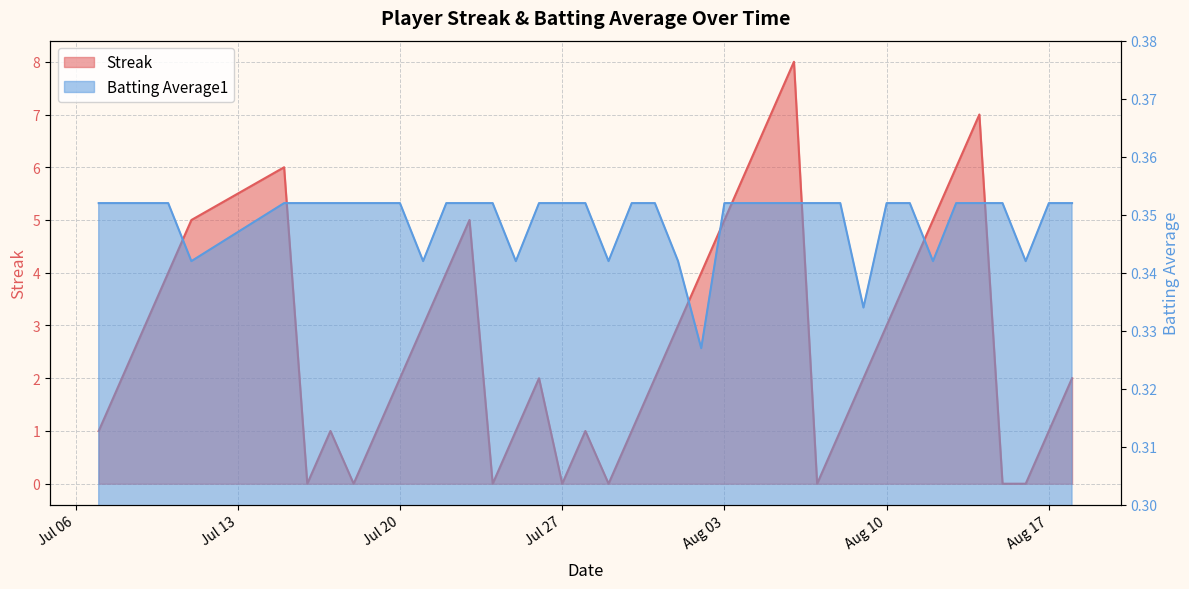

Is it true that Streak equals 11.5 at 2010-08-14?

False